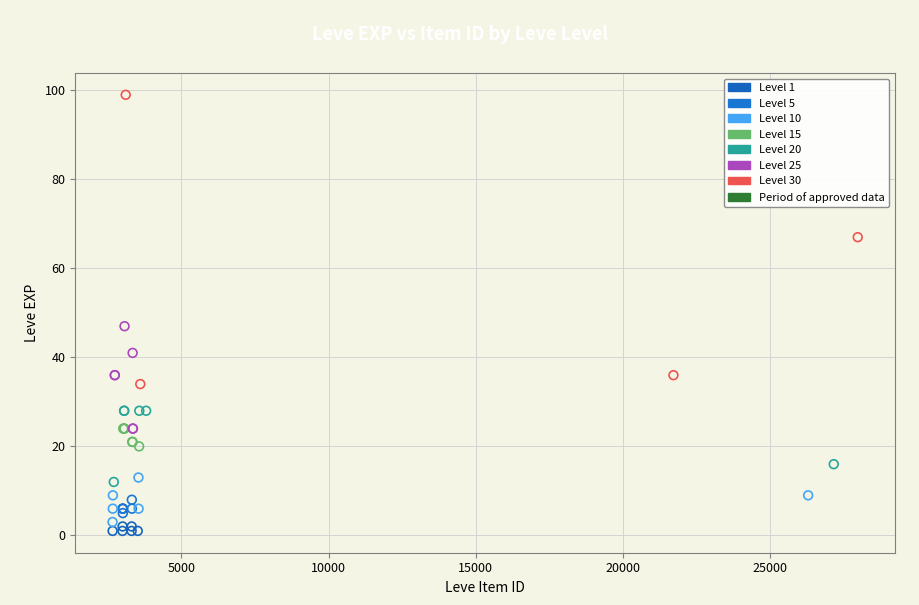

Which series contains the highest Y value?

Level 30